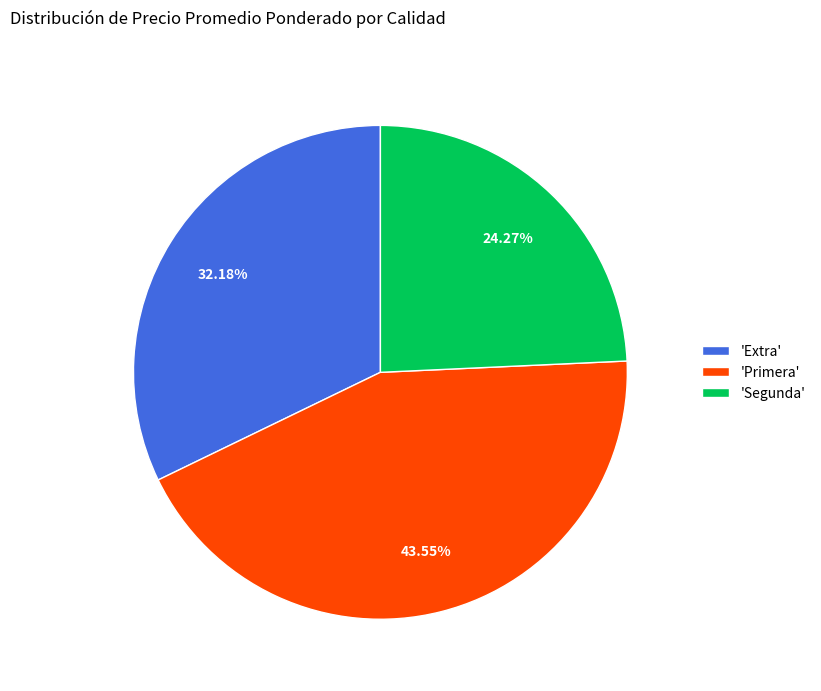

What is the smallest slice in the pie chart?

'Segunda'